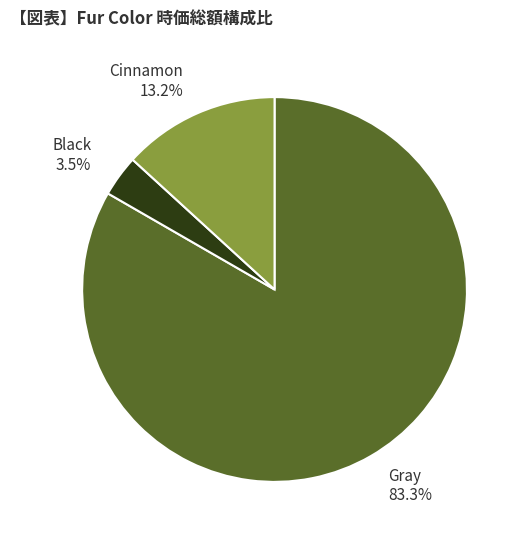

Is Cinnamon the majority of the pie?

No